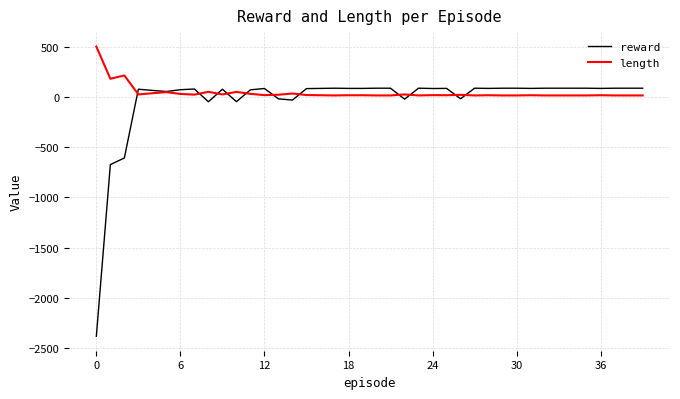

What is the minimum value shown in the chart?

-2382